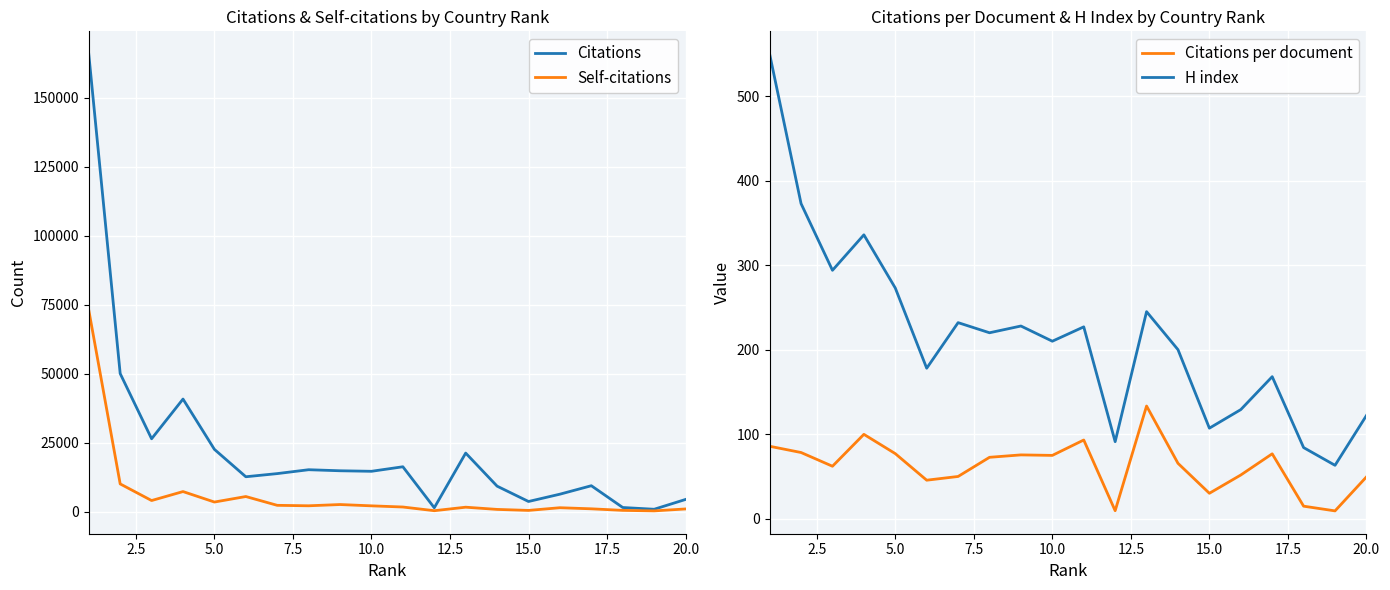

True or false: H index and Citations per document intersect in this chart.

False